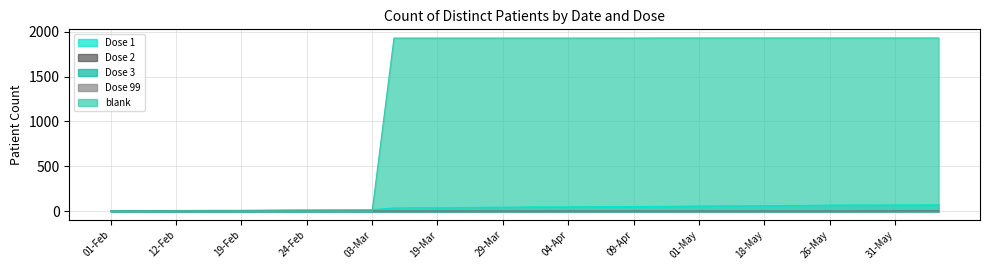

Does the chart have visible grid lines?

Yes